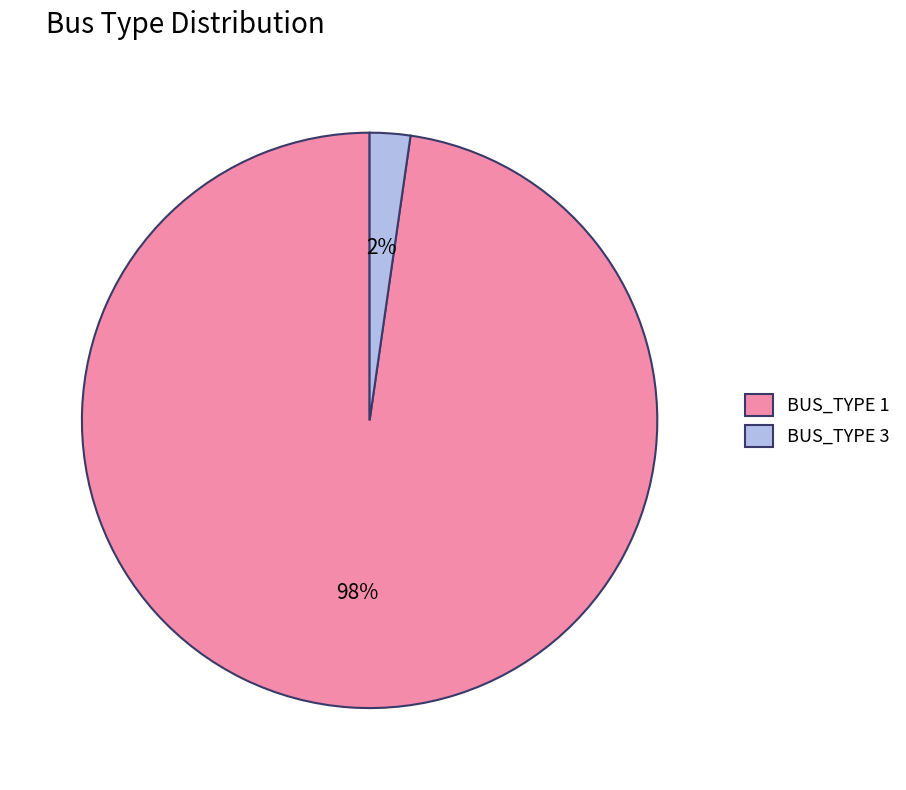

How many slices are in this pie chart?

2